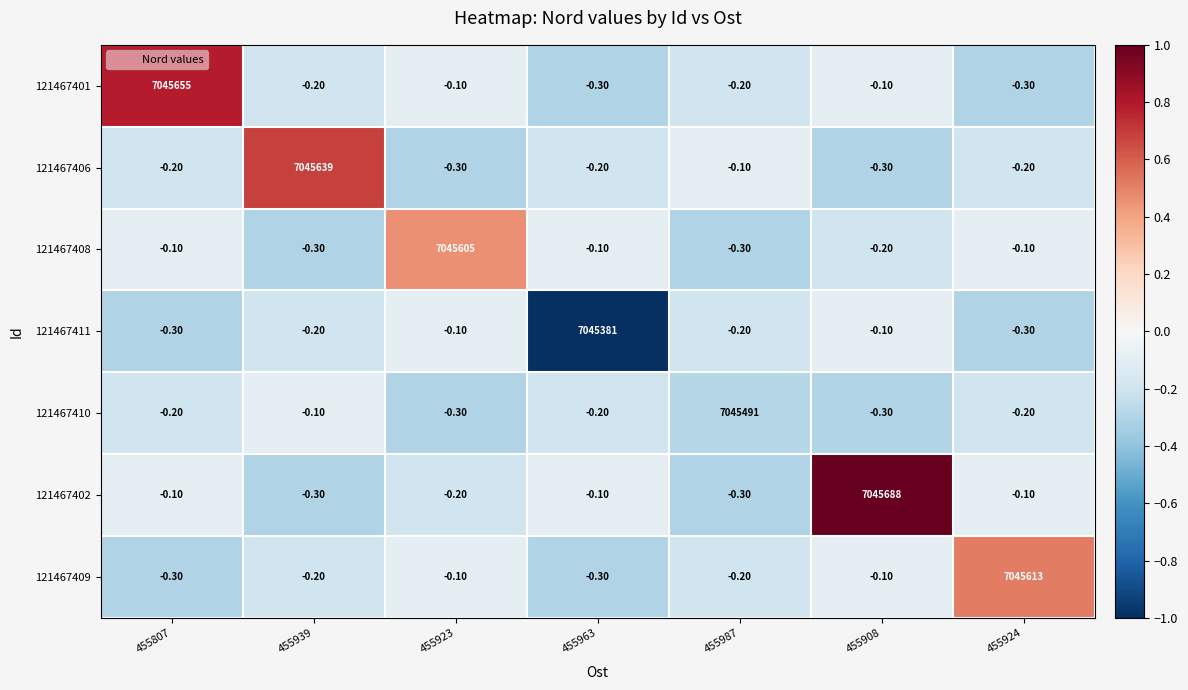

Which series has the largest total across all categories?

121467402